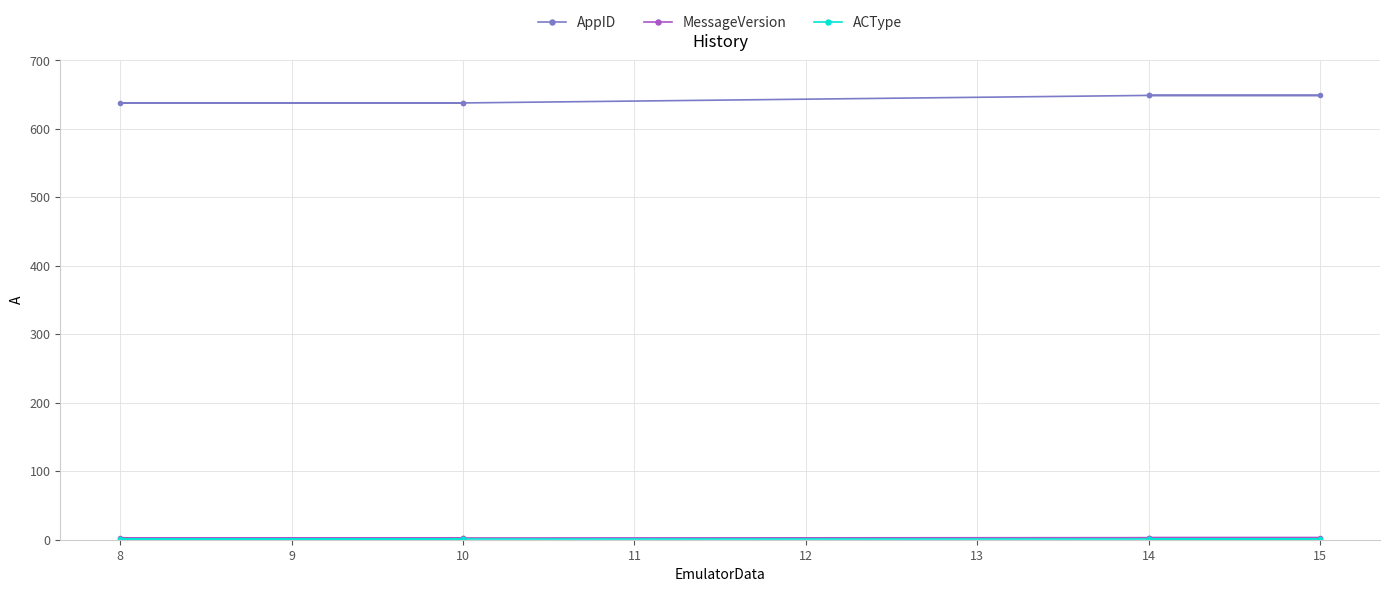

What is the total value across all series at 14?

653.0